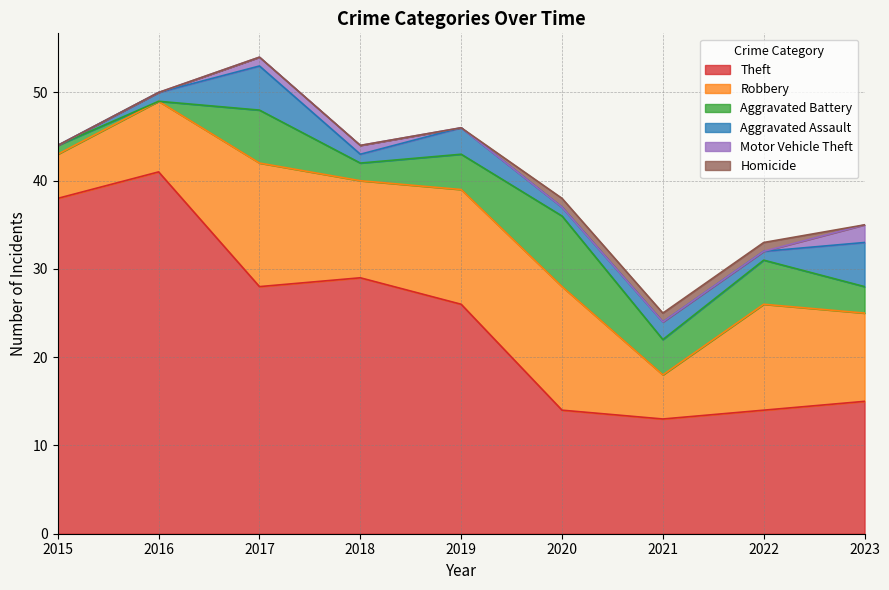

Rank the series by their maximum value, from lowest to highest.

Homicide, Motor Vehicle Theft, Aggravated Assault, Aggravated Battery, Robbery, Theft